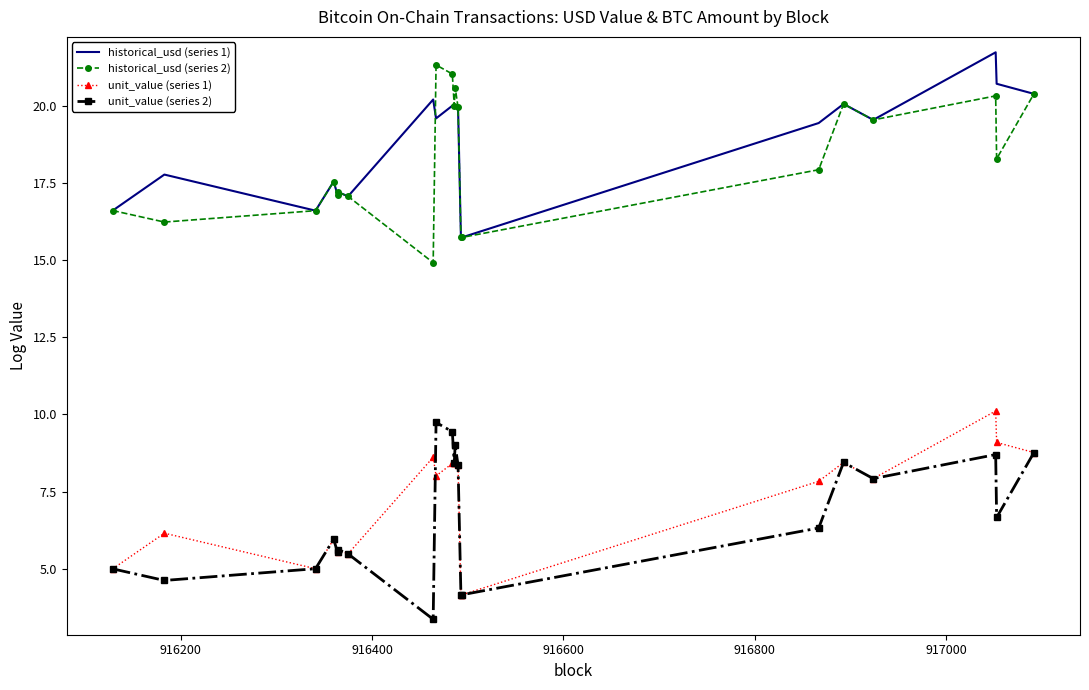

What are all the series names shown in the legend?

historical_usd (series 1), historical_usd (series 2), unit_value (series 1), unit_value (series 2)